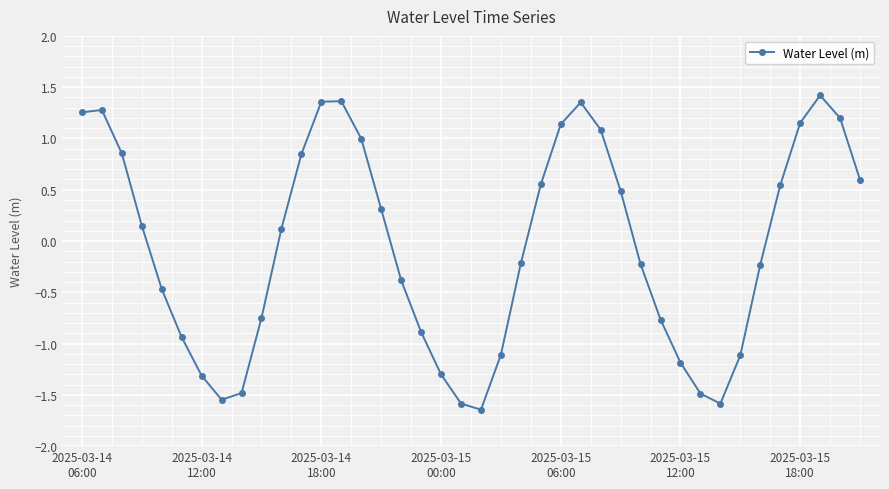

What is the difference between the maximum and minimum values?

3.1